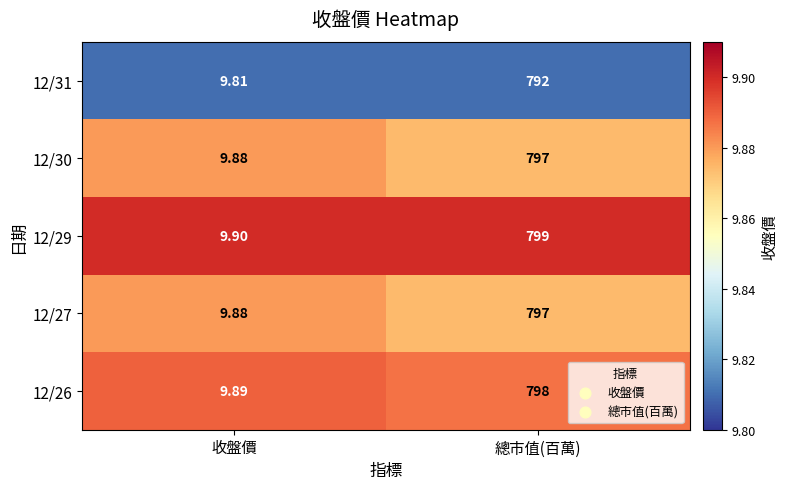

List the labels in order of 12/31 value, smallest first.

收盤價, 總市值(百萬)